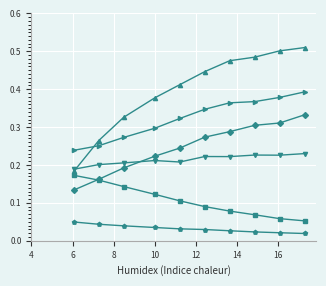

How many lines are shown in the chart?

6